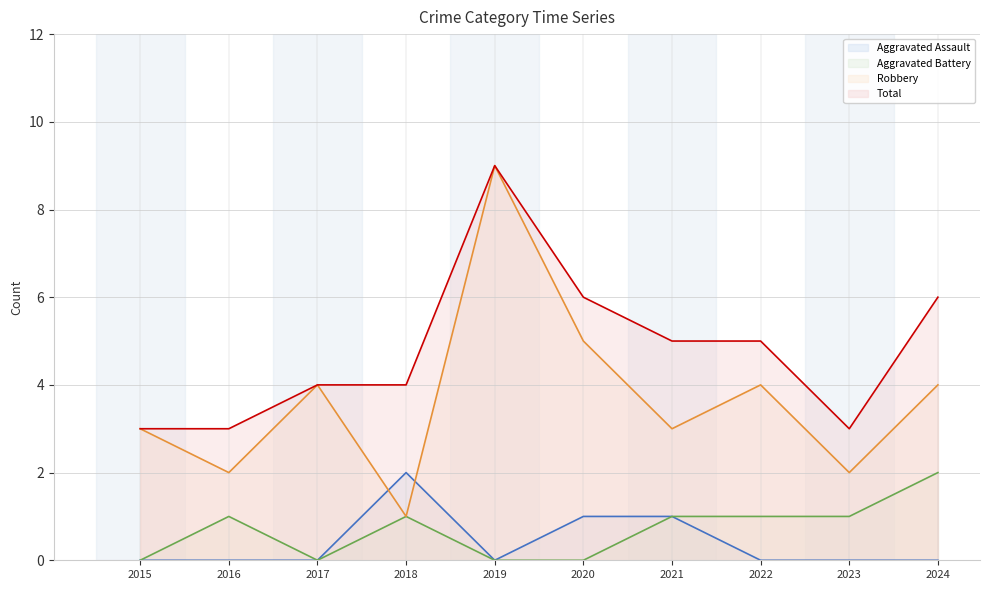

What are all the series names shown in the legend?

Aggravated Assault, Aggravated Battery, Robbery, Total